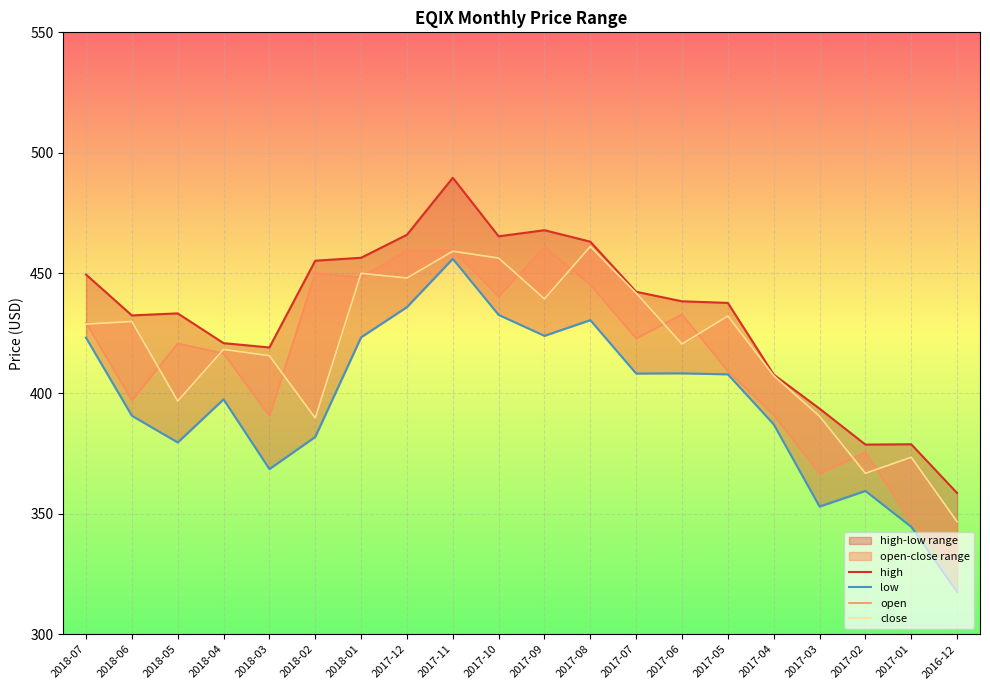

Which has a higher value, 2016-12 or 2018-03?

2018-03